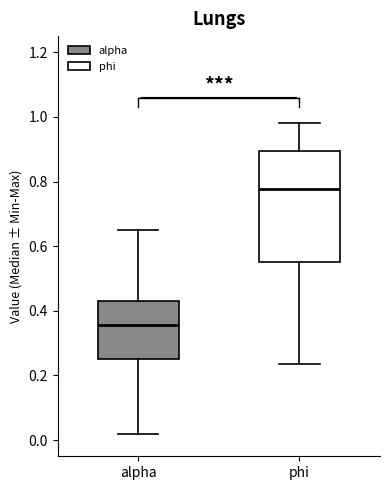

Where is the lower edge of the box for alpha on the y-axis? The values are not printed on the chart, so give them approximately, as read against the axis.

0.26